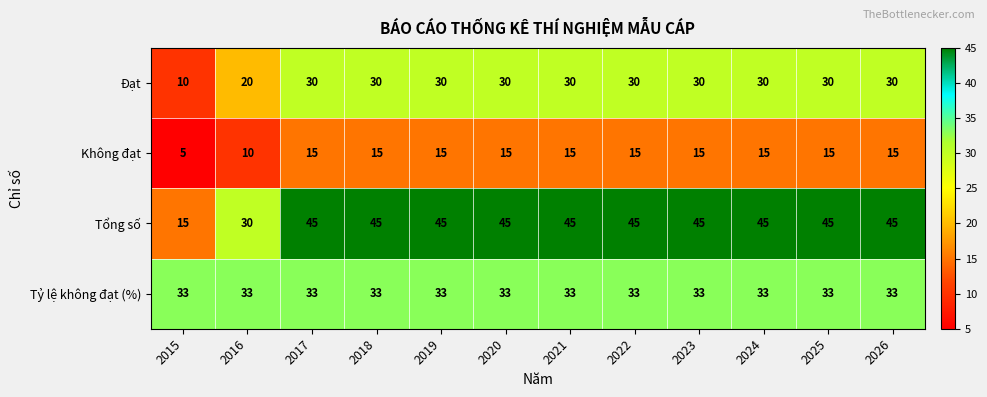

At 2020, list the series in order from largest to smallest.

Tổng số, Tỷ lệ không đạt (%), Đạt, Không đạt